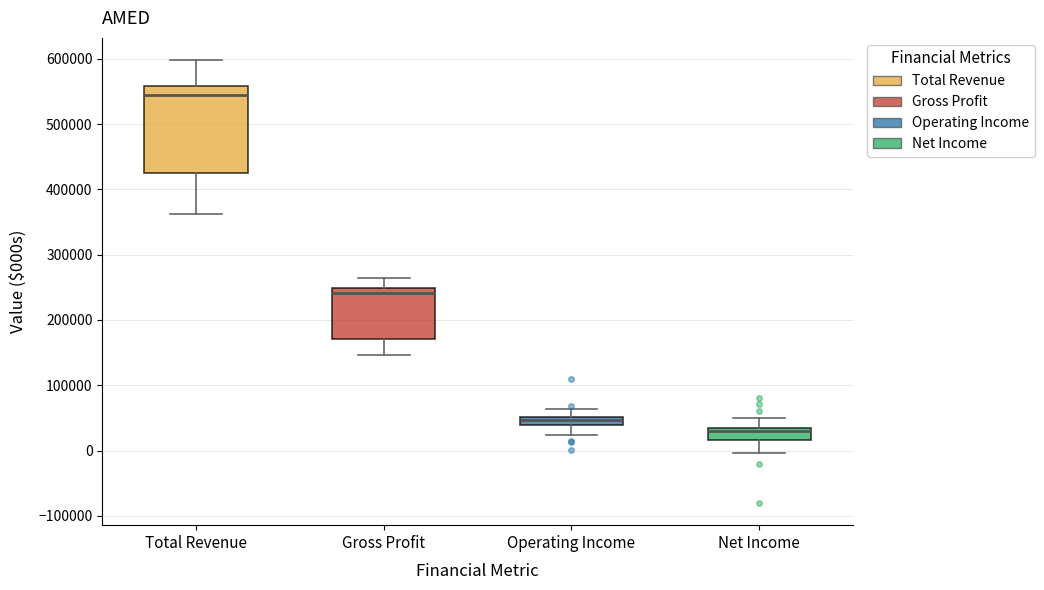

Which box's median line is the highest?

Total Revenue